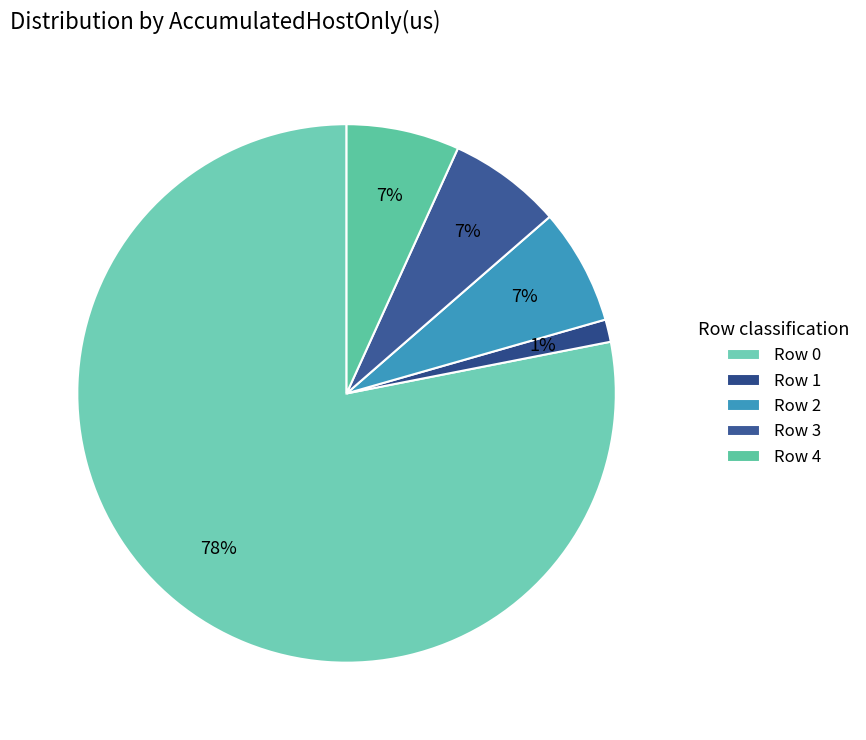

How many segments does this pie chart have?

5